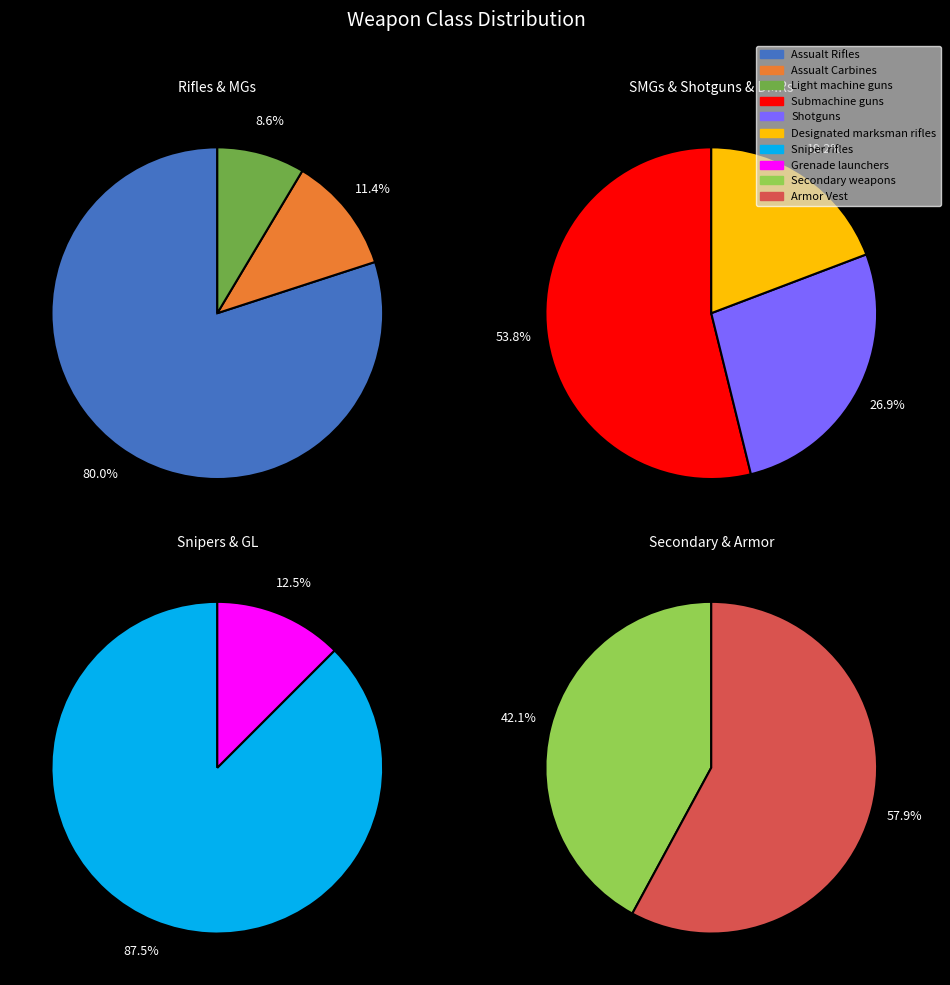

The Sniper rifles slice represents 16% of the pie. True or false?

False